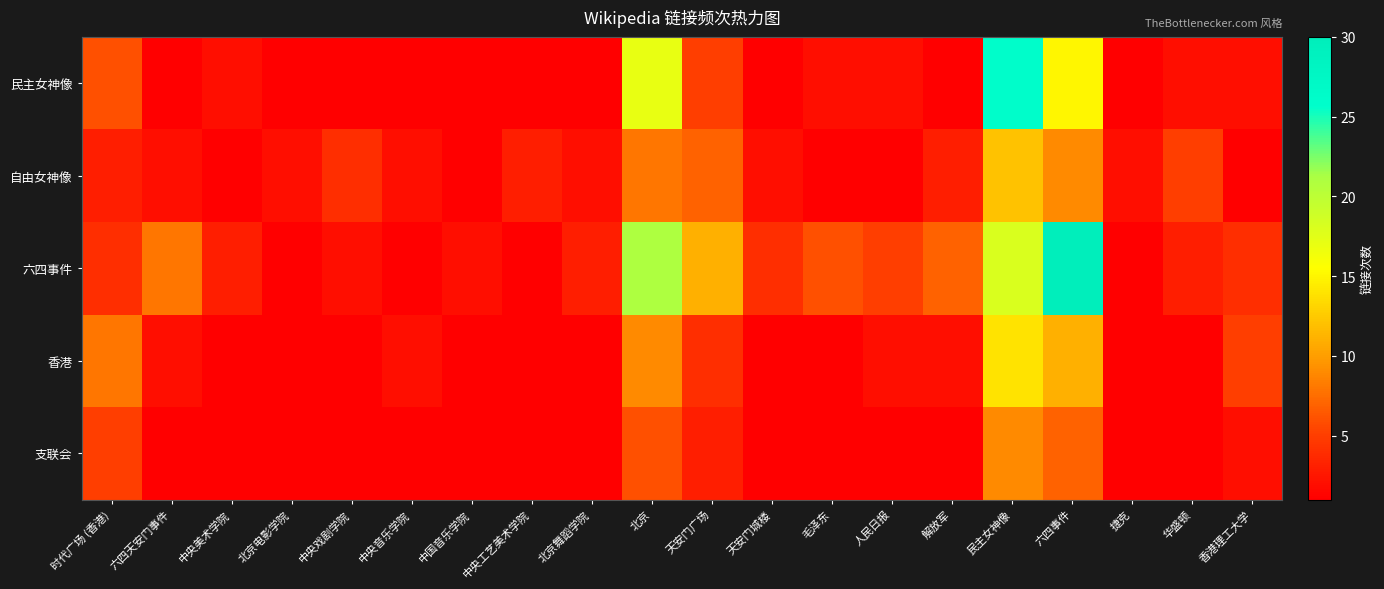

Reading left to right, what are all the values shown in this chart?

民主女神像: 时代广场 (香港)=6	六四天安门事件=1	中央美术学院=2	北京电影学院=1	中央戏剧学院=1	中央音乐学院=1	中国音乐学院=1	中央工艺美术学院=1	北京舞蹈学院=1	北京=17	天安门广场=5	天安门城楼=1	毛泽东=2	人民日报=2	解放军=1	民主女神像=26	六四事件=15	捷克=1	华盛顿=2	香港理工大学=2
自由女神像: 时代广场 (香港)=3	六四天安门事件=2	中央美术学院=1	北京电影学院=2	中央戏剧学院=4	中央音乐学院=2	中国音乐学院=1	中央工艺美术学院=3	北京舞蹈学院=2	北京=8	天安门广场=7	天安门城楼=2	毛泽东=1	人民日报=1	解放军=3	民主女神像=12	六四事件=9	捷克=2	华盛顿=5	香港理工大学=1
六四事件: 时代广场 (香港)=4	六四天安门事件=8	中央美术学院=3	北京电影学院=1	中央戏剧学院=2	中央音乐学院=1	中国音乐学院=2	中央工艺美术学院=1	北京舞蹈学院=3	北京=21	天安门广场=11	天安门城楼=4	毛泽东=6	人民日报=5	解放军=7	民主女神像=18	六四事件=30	捷克=1	华盛顿=3	香港理工大学=4
香港: 时代广场 (香港)=8	六四天安门事件=2	中央美术学院=1	北京电影学院=1	中央戏剧学院=1	中央音乐学院=2	中国音乐学院=1	中央工艺美术学院=1	北京舞蹈学院=1	北京=9	天安门广场=4	天安门城楼=1	毛泽东=1	人民日报=2	解放军=2	民主女神像=14	六四事件=11	捷克=1	华盛顿=1	香港理工大学=5
支联会: 时代广场 (香港)=5	六四天安门事件=1	中央美术学院=1	北京电影学院=1	中央戏剧学院=1	中央音乐学院=1	中国音乐学院=1	中央工艺美术学院=1	北京舞蹈学院=1	北京=6	天安门广场=3	天安门城楼=1	毛泽东=1	人民日报=1	解放军=1	民主女神像=9	六四事件=7	捷克=1	华盛顿=1	香港理工大学=2